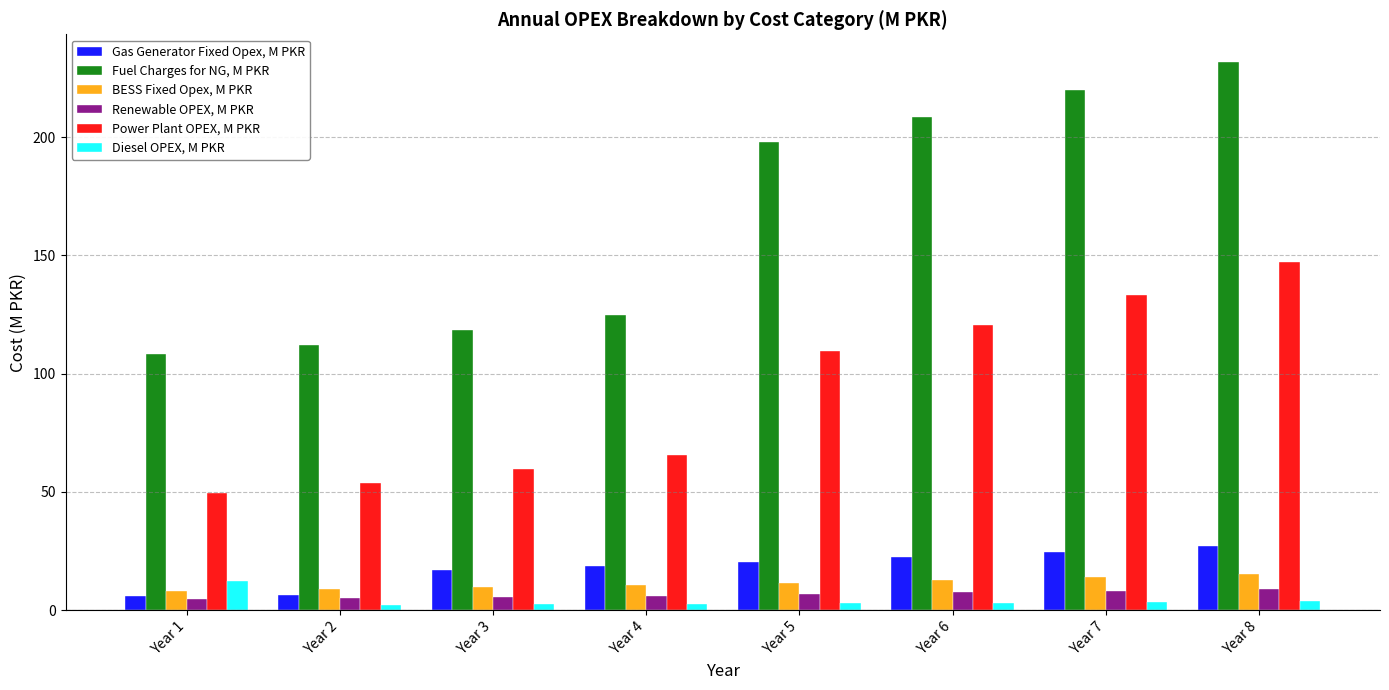

What is the average value of the Renewable OPEX, M PKR series?

6.6